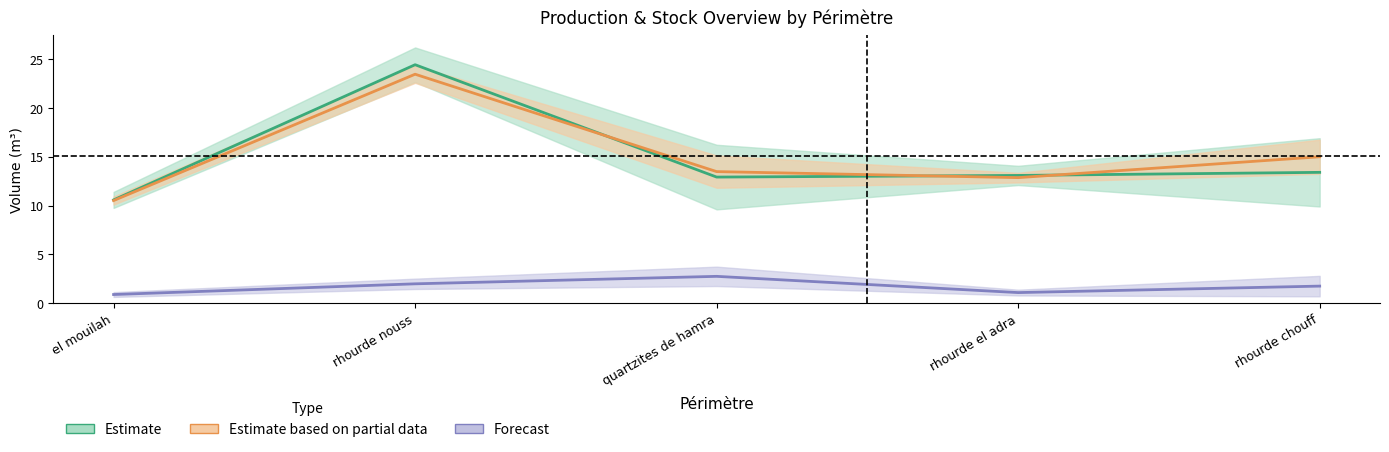

What is the average value of the Forecast series?

1.7